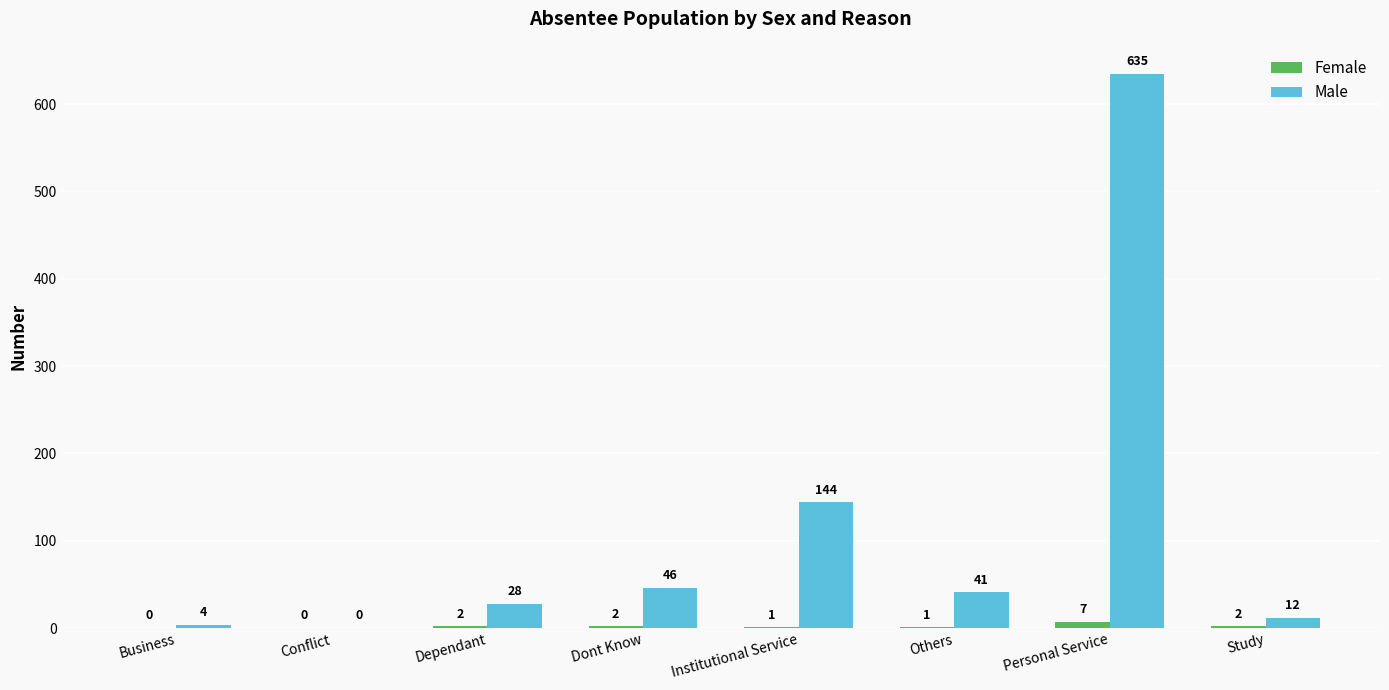

What is the sum of the Male values at Conflict and Dont Know?

46